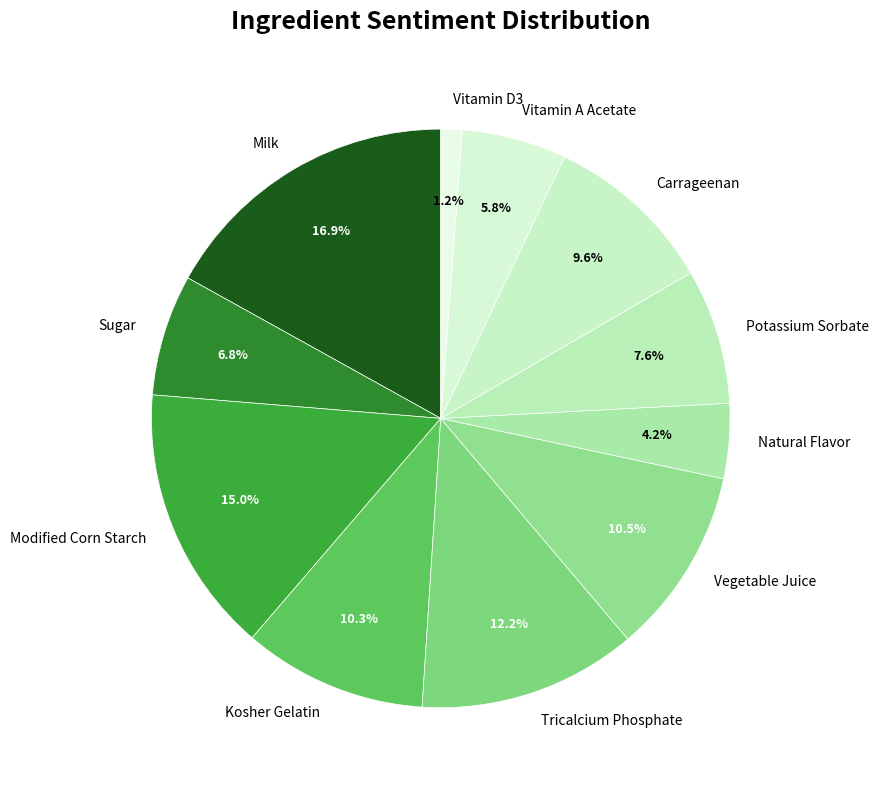

What is the smallest slice in the pie chart?

Vitamin D3